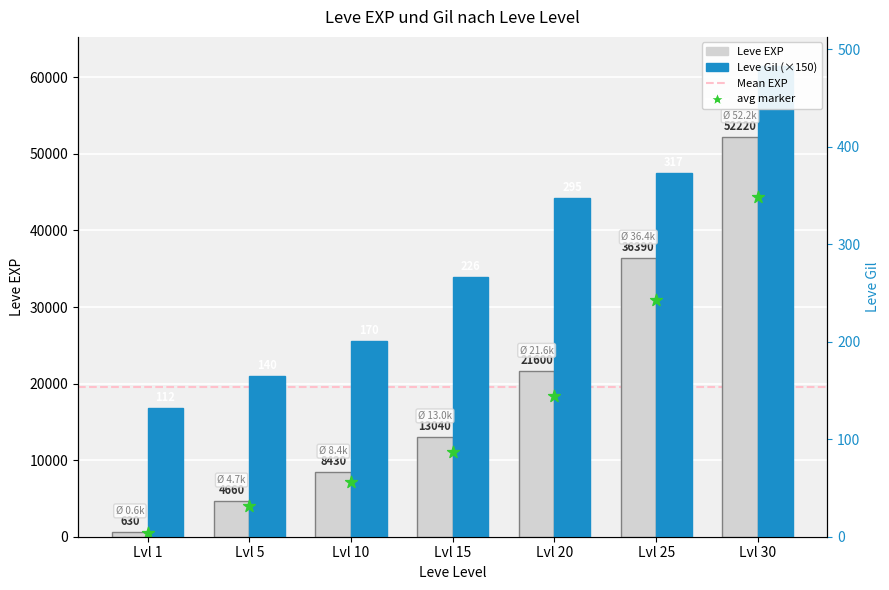

Which series contains the lowest Y value?

avg marker